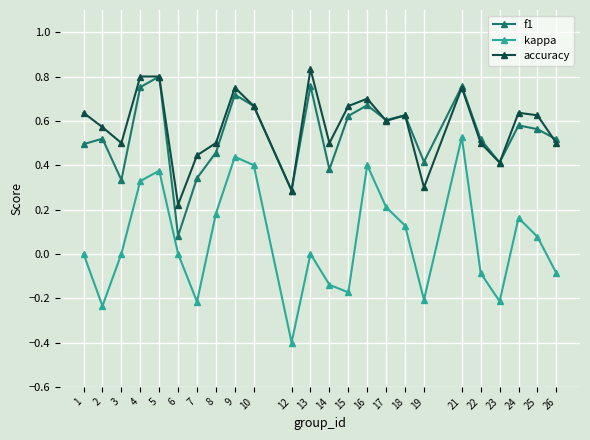

What is the sum of all kappa values?

1.5